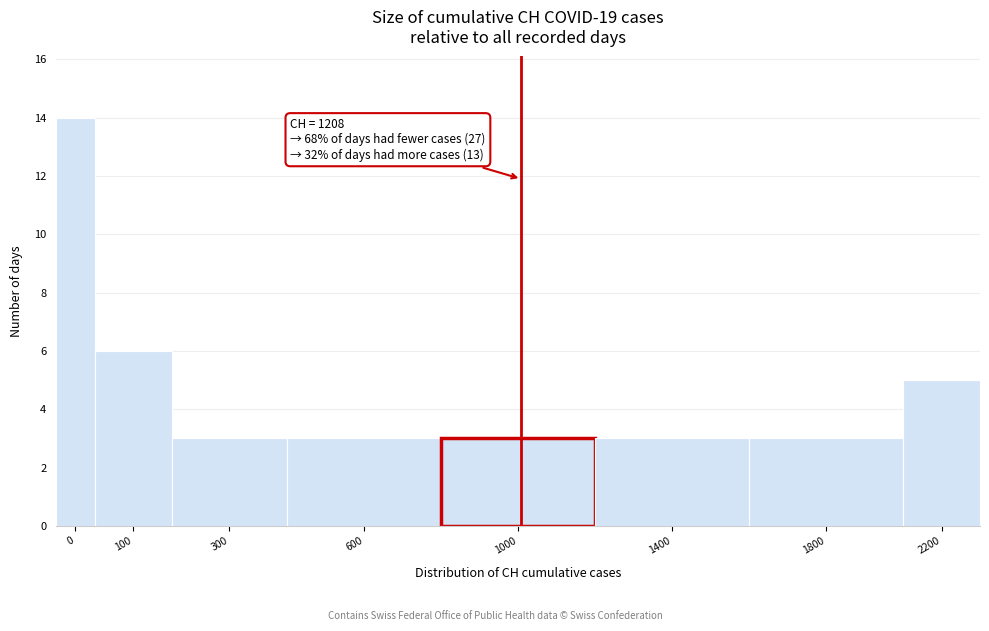

Reading left to right, list all the values displayed in this chart.

14	6	3	3	3	3	3	5